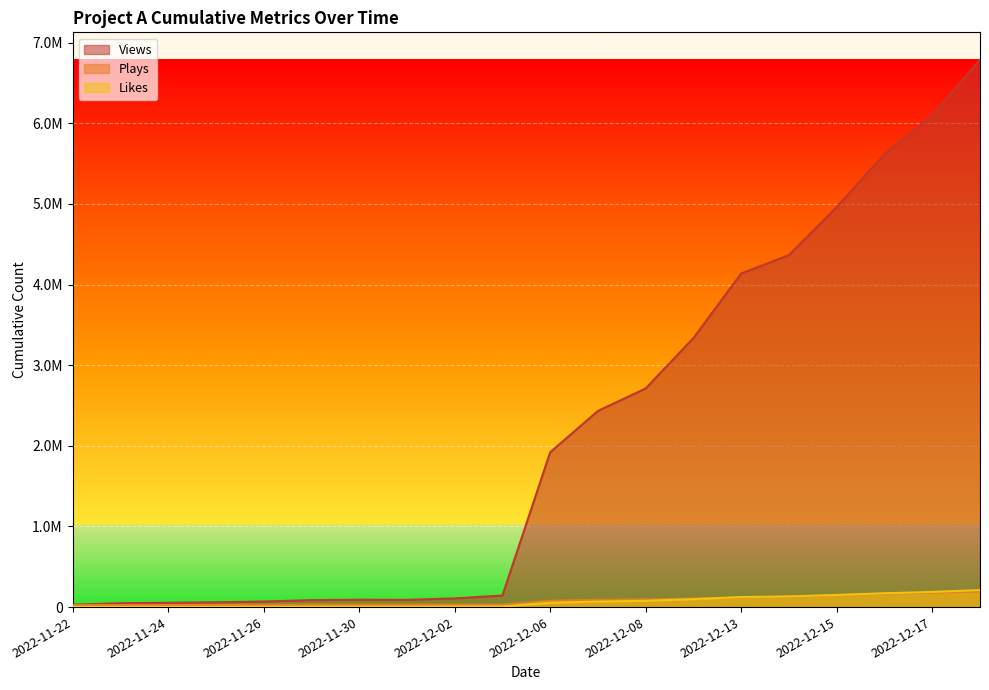

Read the Likes value at 2022-12-17.

187883.5